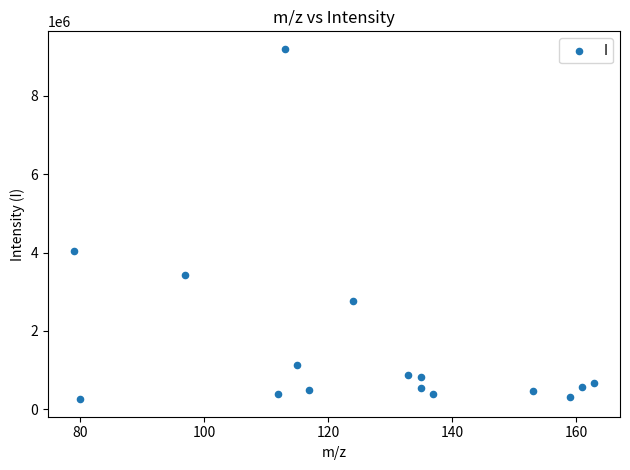

What is the range of Y values (max minus min)?

8944736